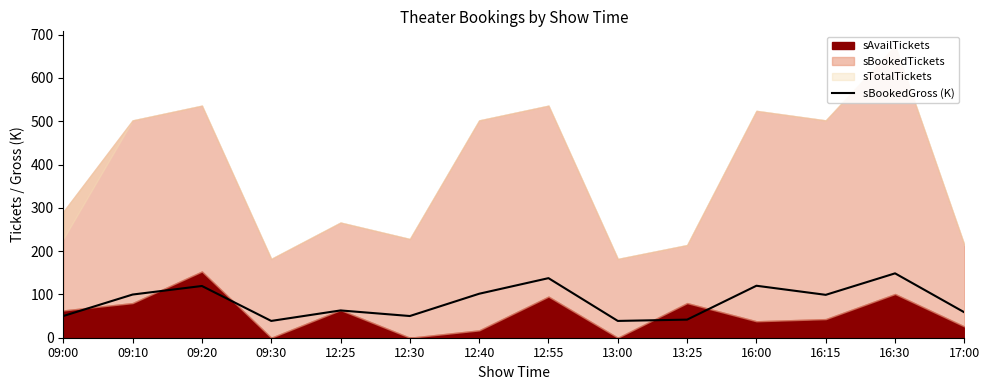

What is the lowest value of the sBookedGross (K) series?

38.8